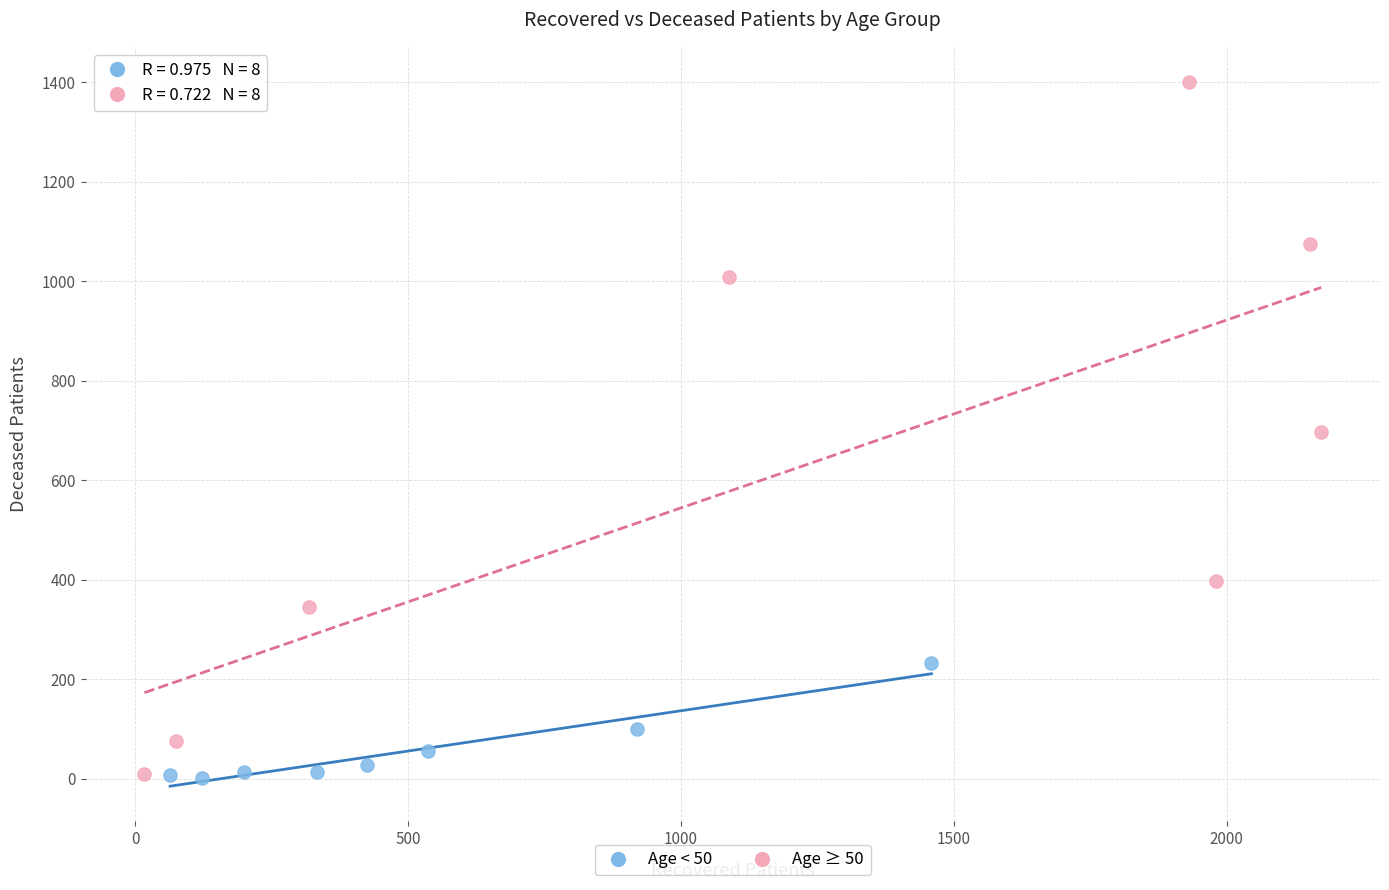

Which series reaches the maximum Y coordinate?

Age ≥ 50